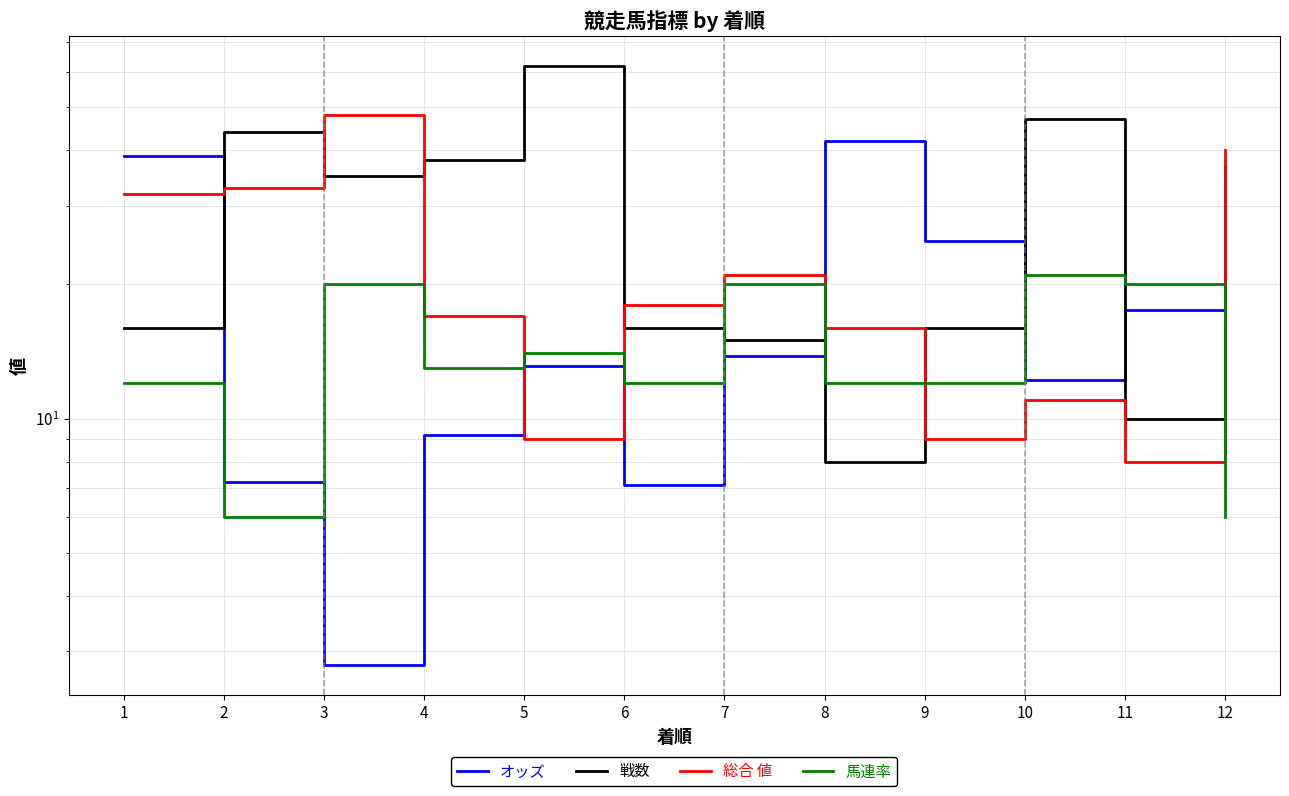

How many data points in オッズ are above 13?

7